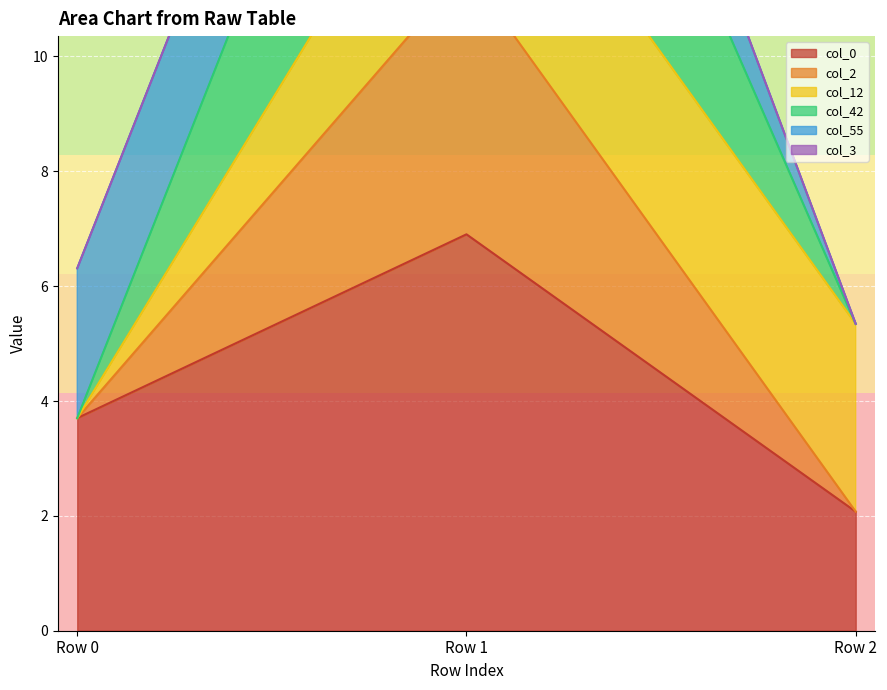

The col_2 series shows 3.2 at Row 0. True or false?

False